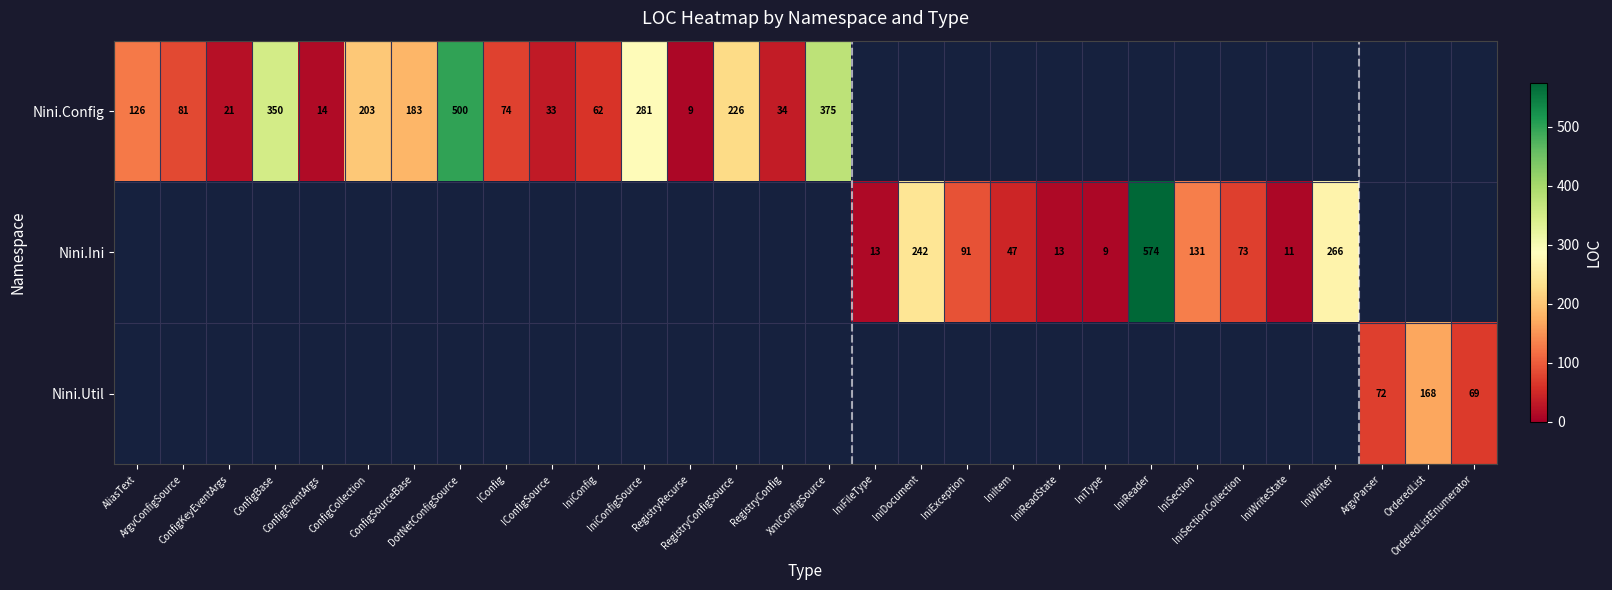

The Nini.Config series shows 62 at IniConfig. True or false?

True